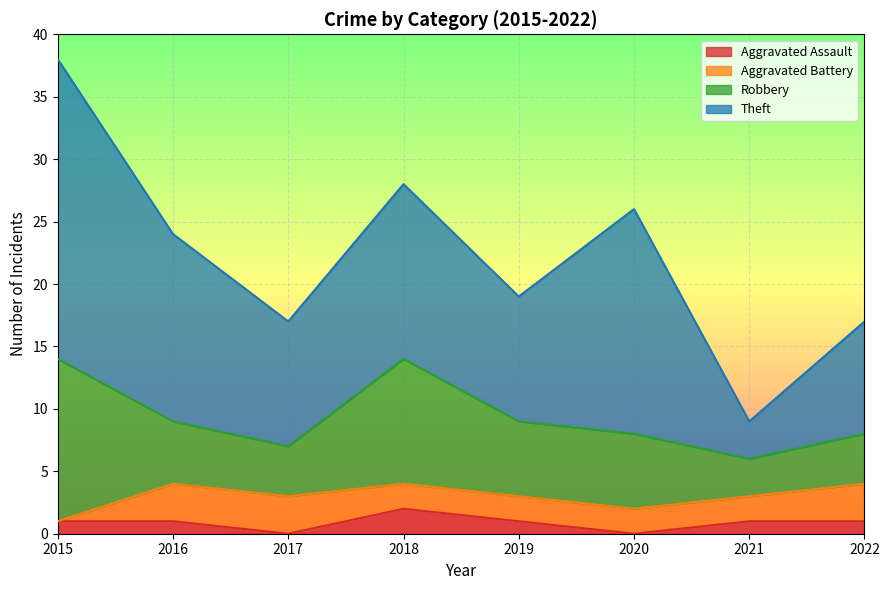

Reading right to left, what are all the values shown in this chart?

Aggravated Assault: 2022=1	2021=1	2020=0	2019=1	2018=2	2017=0	2016=1	2015=1
Aggravated Battery: 2022=3	2021=2	2020=2	2019=2	2018=2	2017=3	2016=3	2015=0
Robbery: 2022=4	2021=3	2020=6	2019=6	2018=10	2017=4	2016=5	2015=13
Theft: 2022=9	2021=3	2020=18	2019=10	2018=14	2017=10	2016=15	2015=24